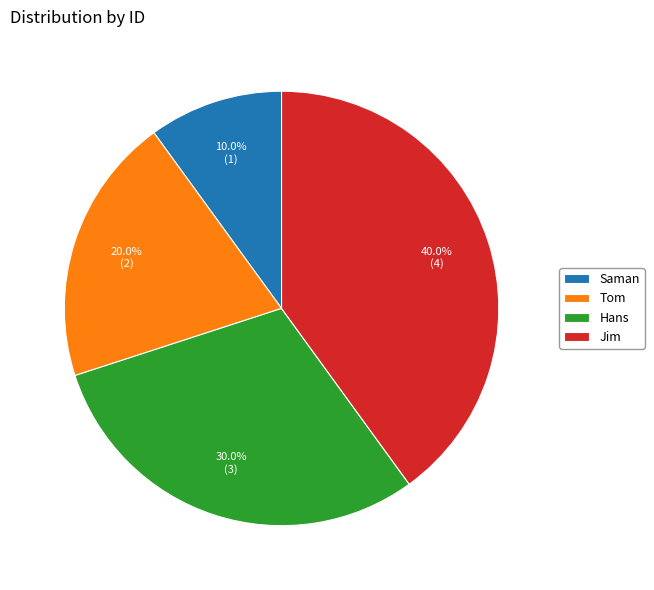

The Tom slice represents 20% of the pie. True or false?

True